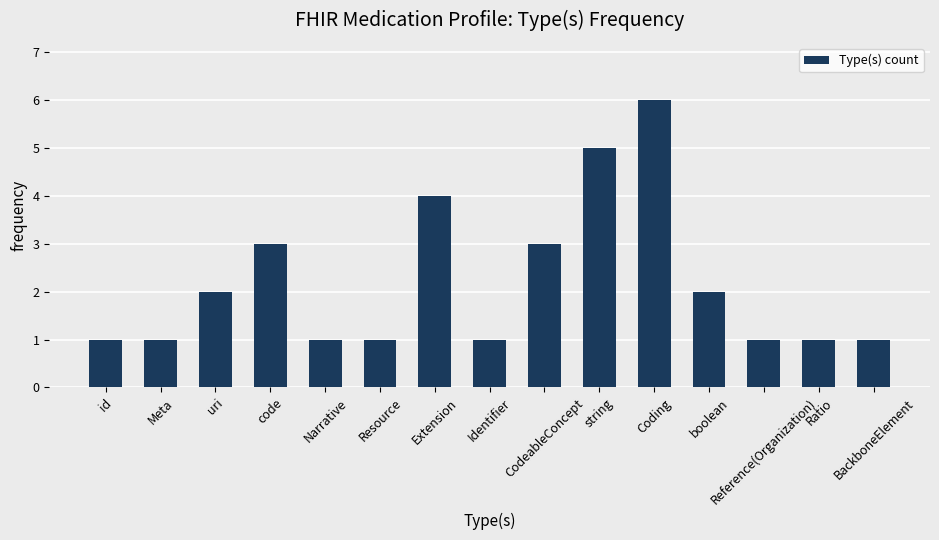

What value does the data have at CodeableConcept?

3